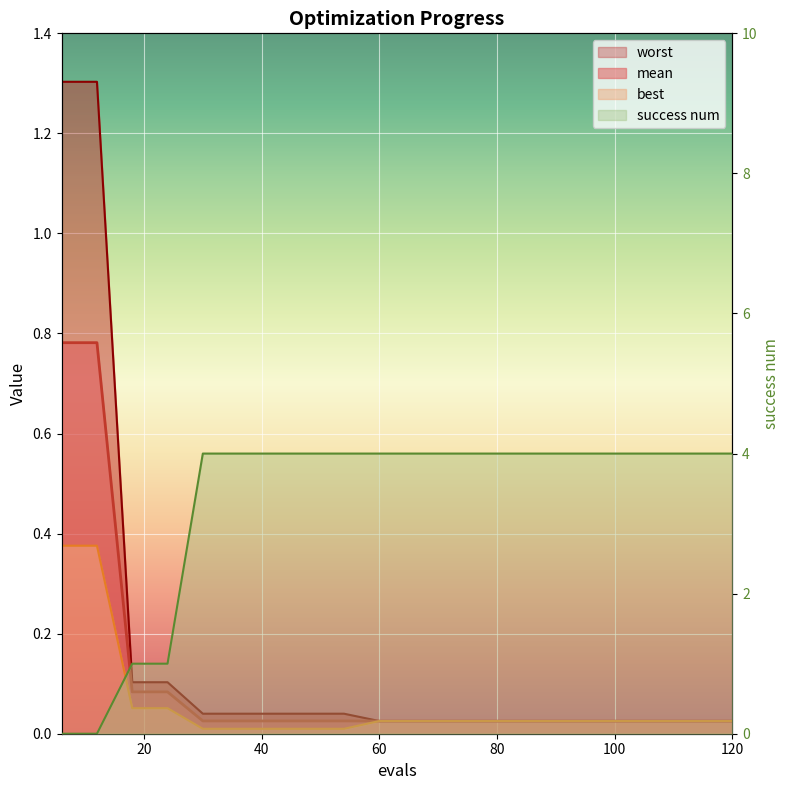

What is the average value of the mean series?

0.1